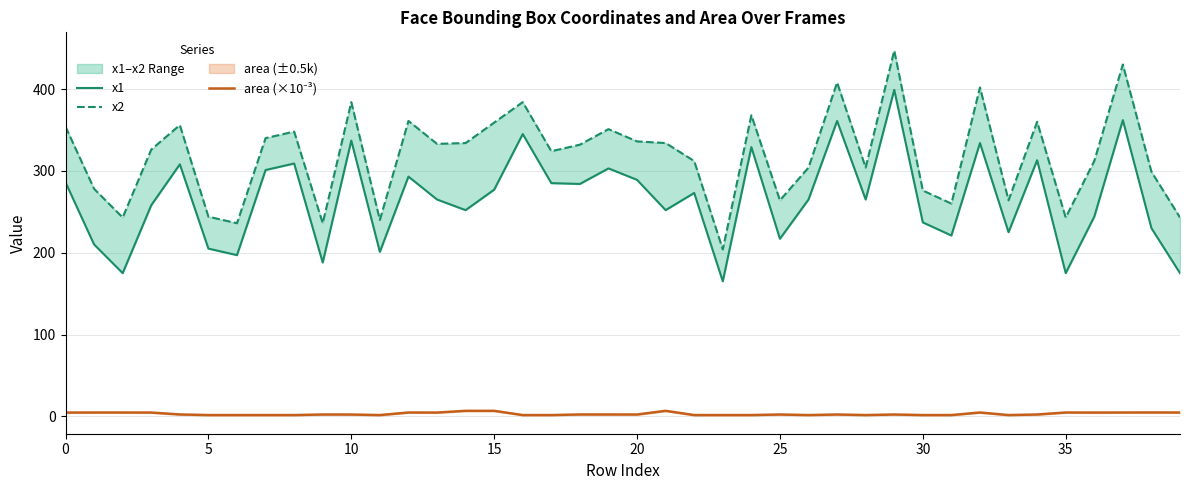

What is the total value across all series at 12?

658.7